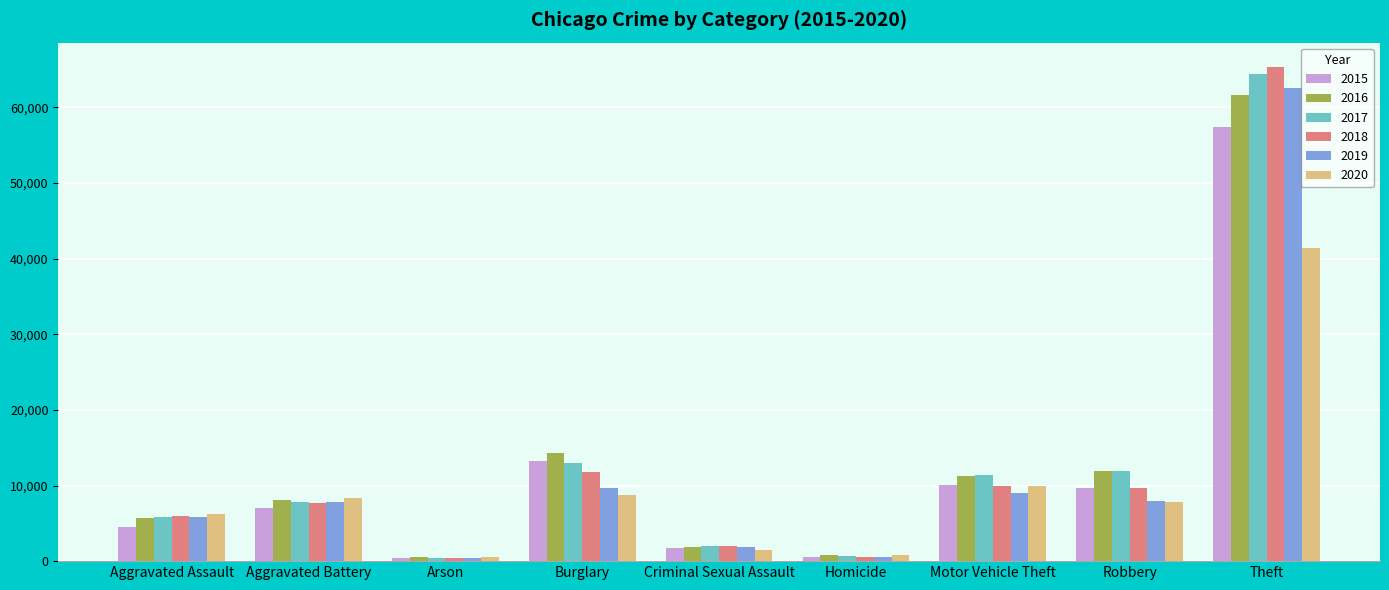

What is the label of the 5th bar from the left?

Criminal Sexual Assault